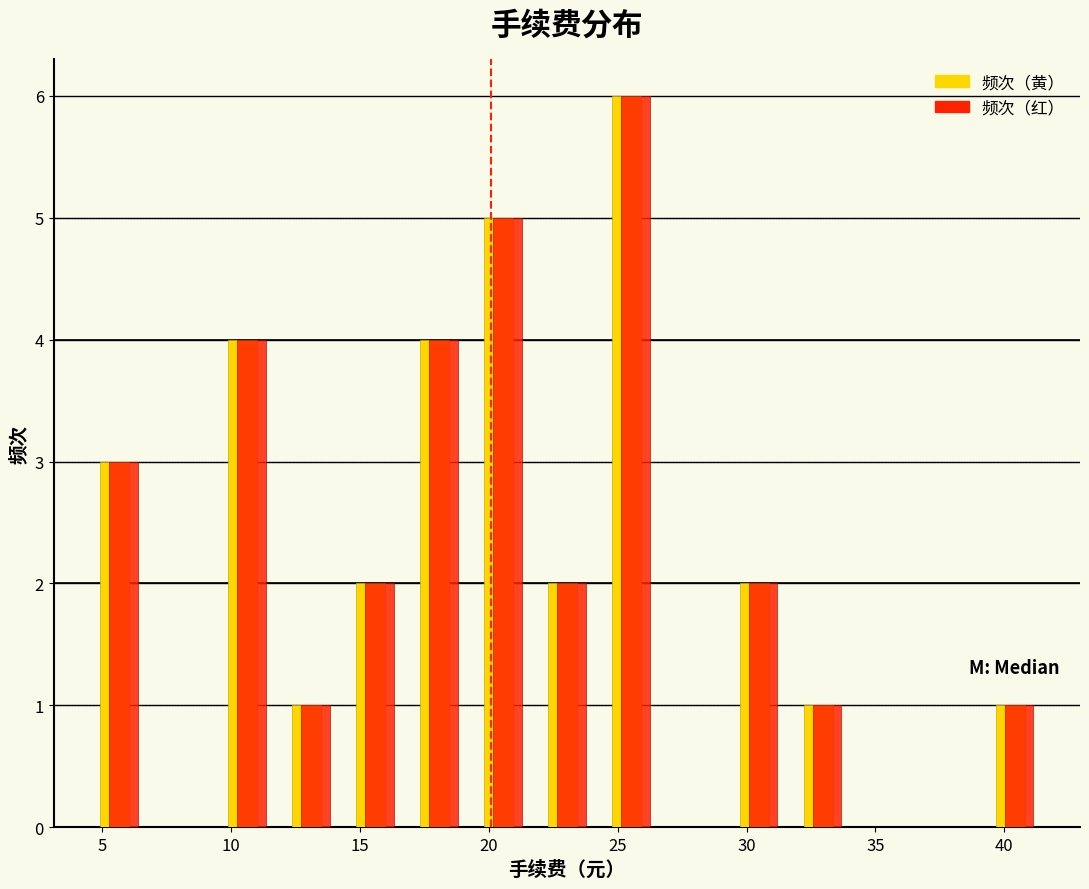

In the 频次（黄） series, which range on the x-axis has the tallest bar?

24.5 to 27.0